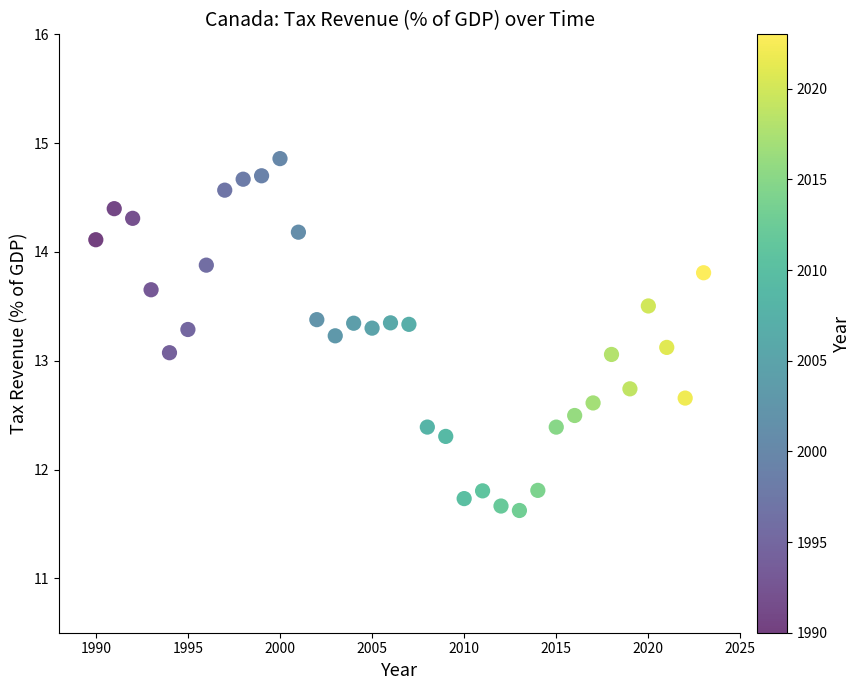

What is the range of Y values (max minus min)?

3.2